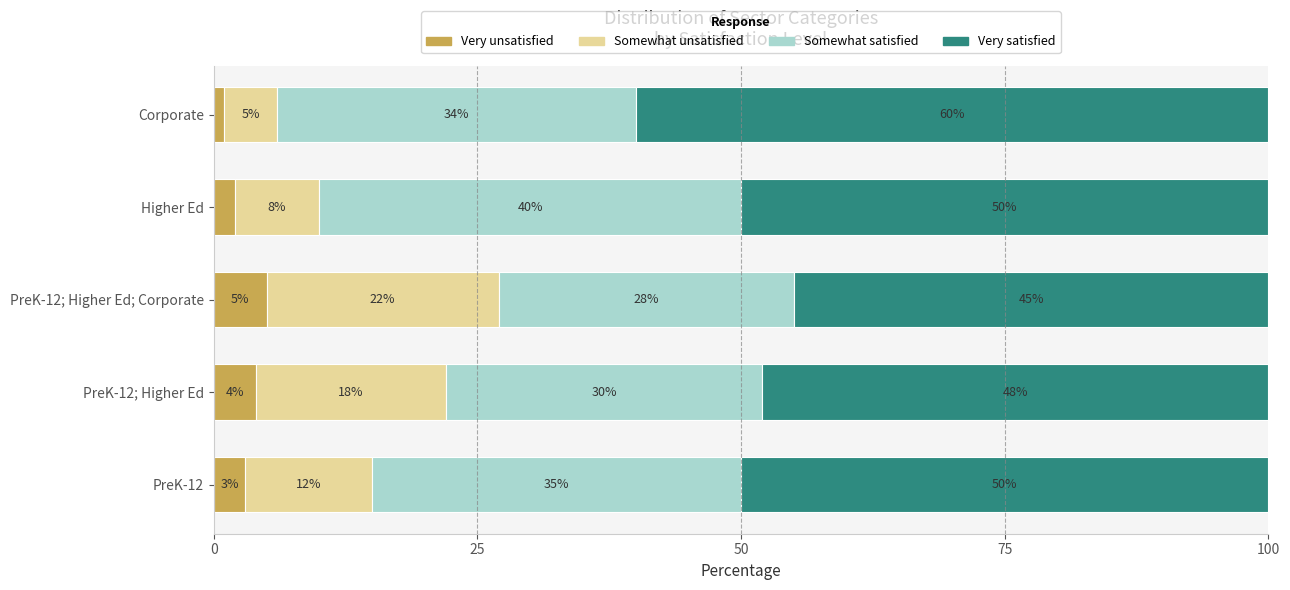

What is the total value across all series at PreK-12; Higher Ed; Corporate?

100